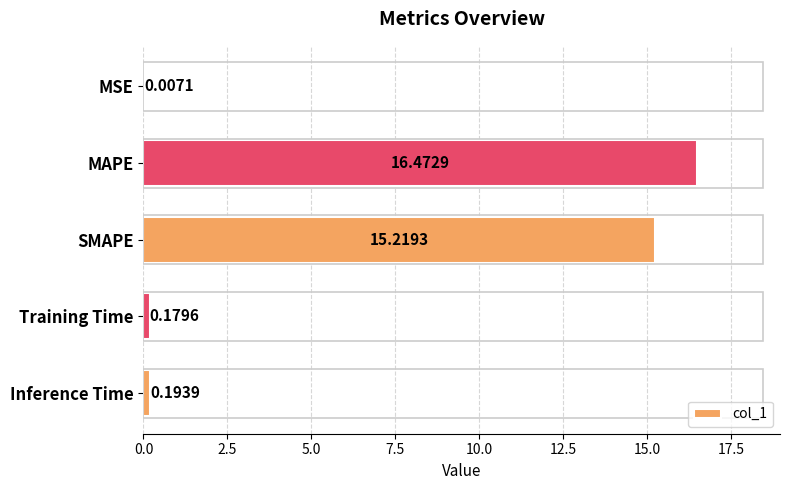

At which category does the chart reach its peak across all series?

MAPE